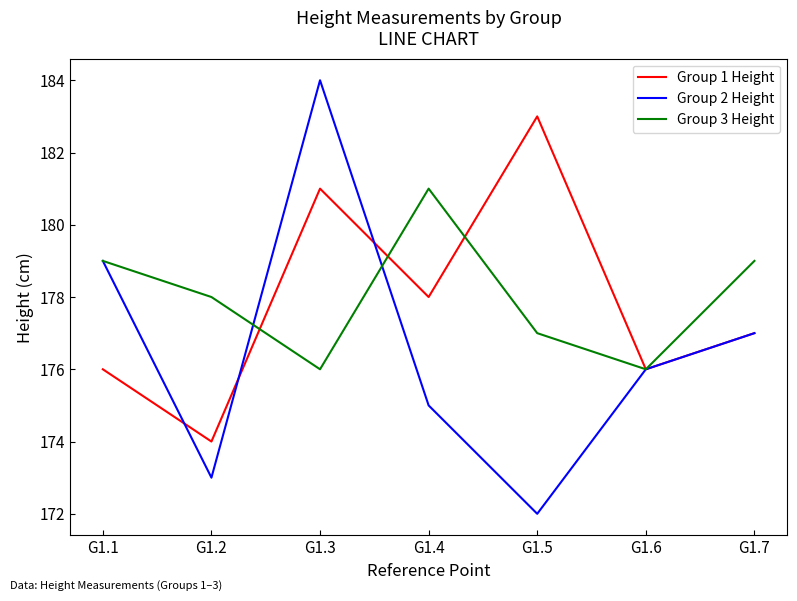

Is it true that Group 1 Height equals 82 at G1.1?

False